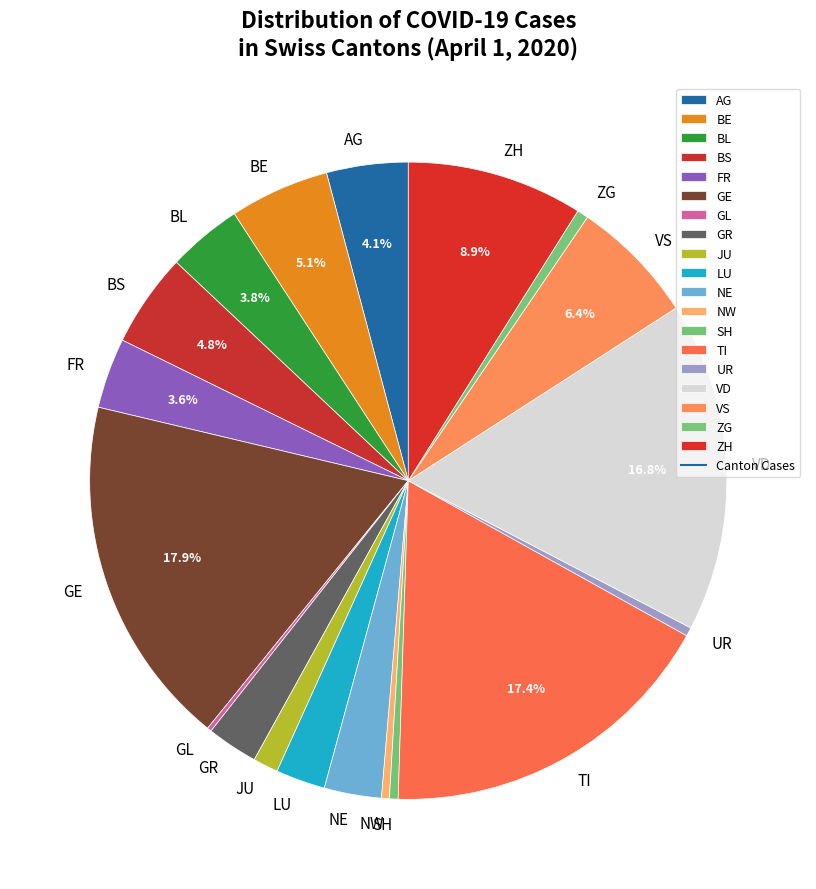

Between GE and NE, which is larger?

GE